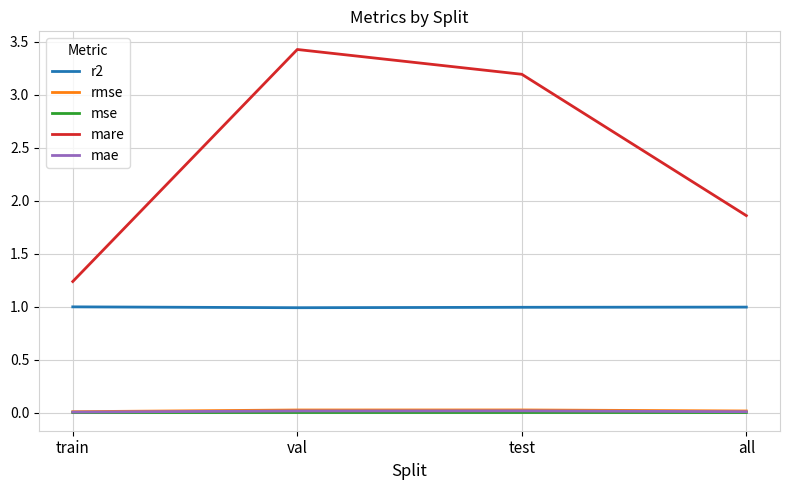

Which series has the widest spread of values?

mare